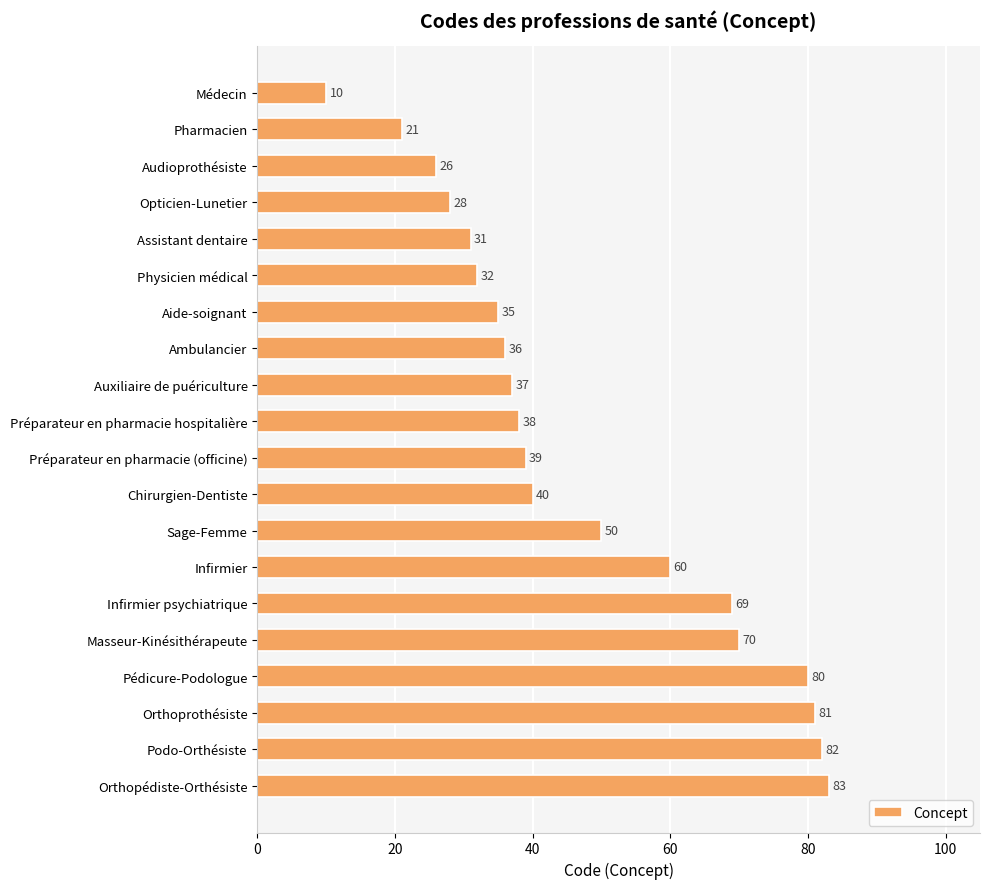

What is the difference between the maximum and second lowest values?

62